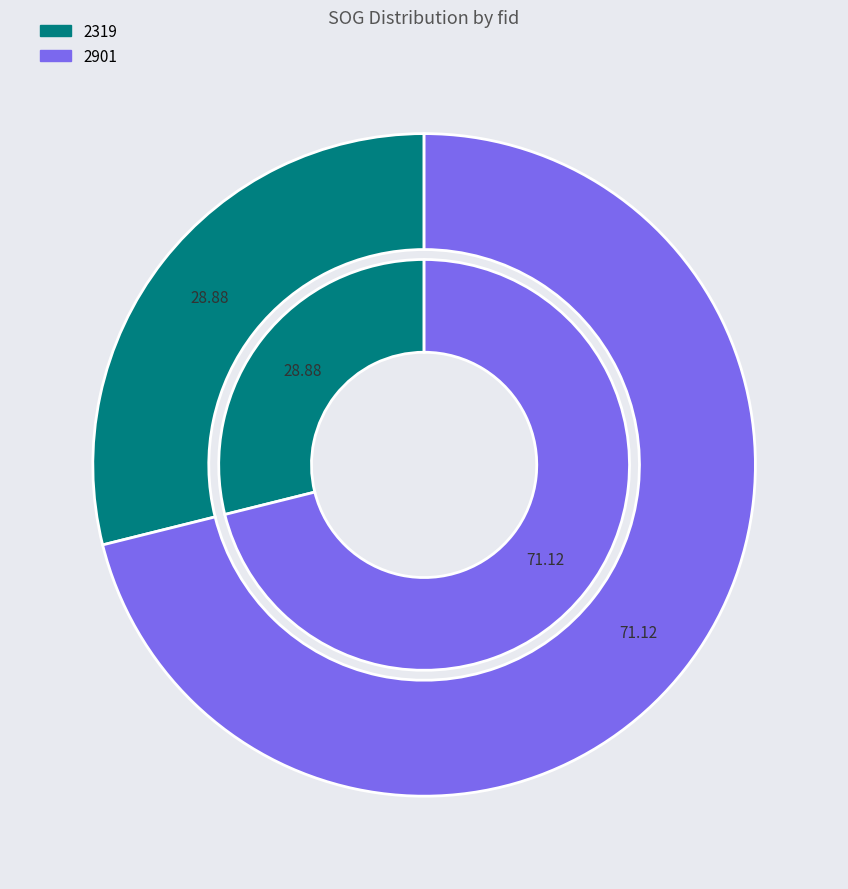

To the nearest percent, what is the average slice percentage?

50%